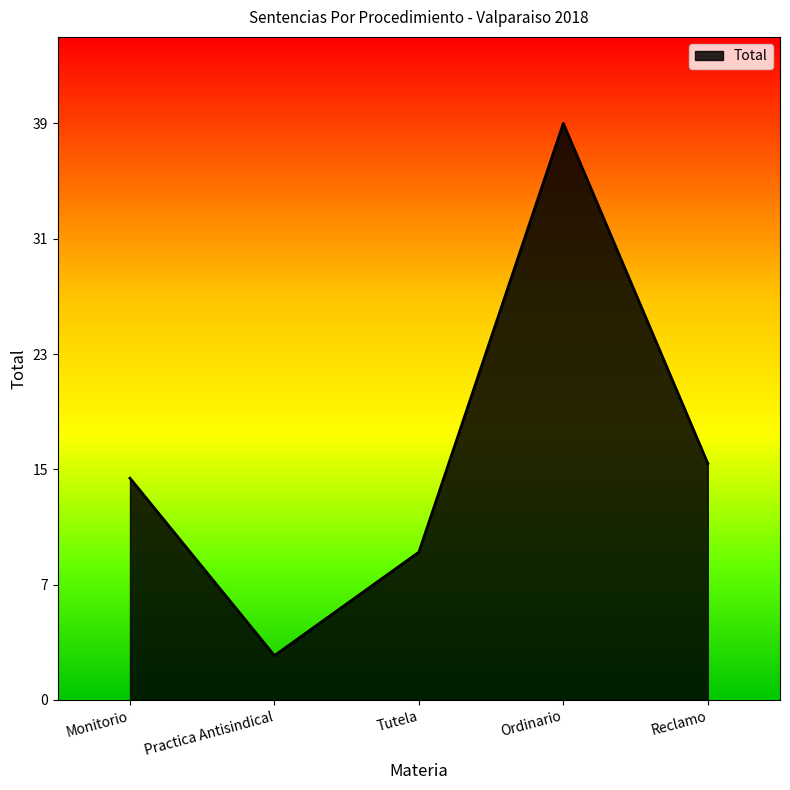

How many interior local peaks (higher than both neighbors) does the data have?

1